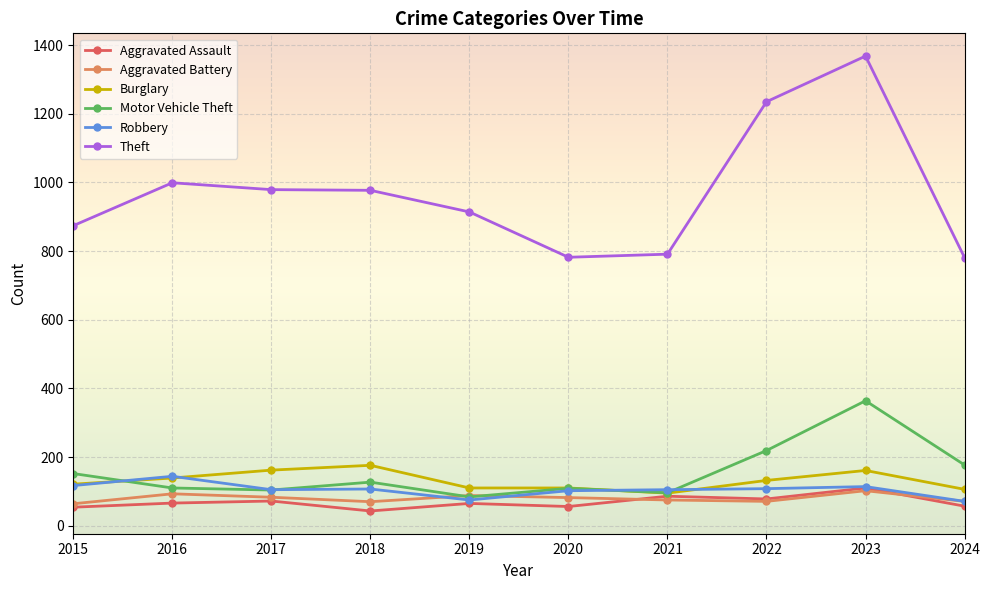

The Robbery series shows 178 at 2023. True or false?

False